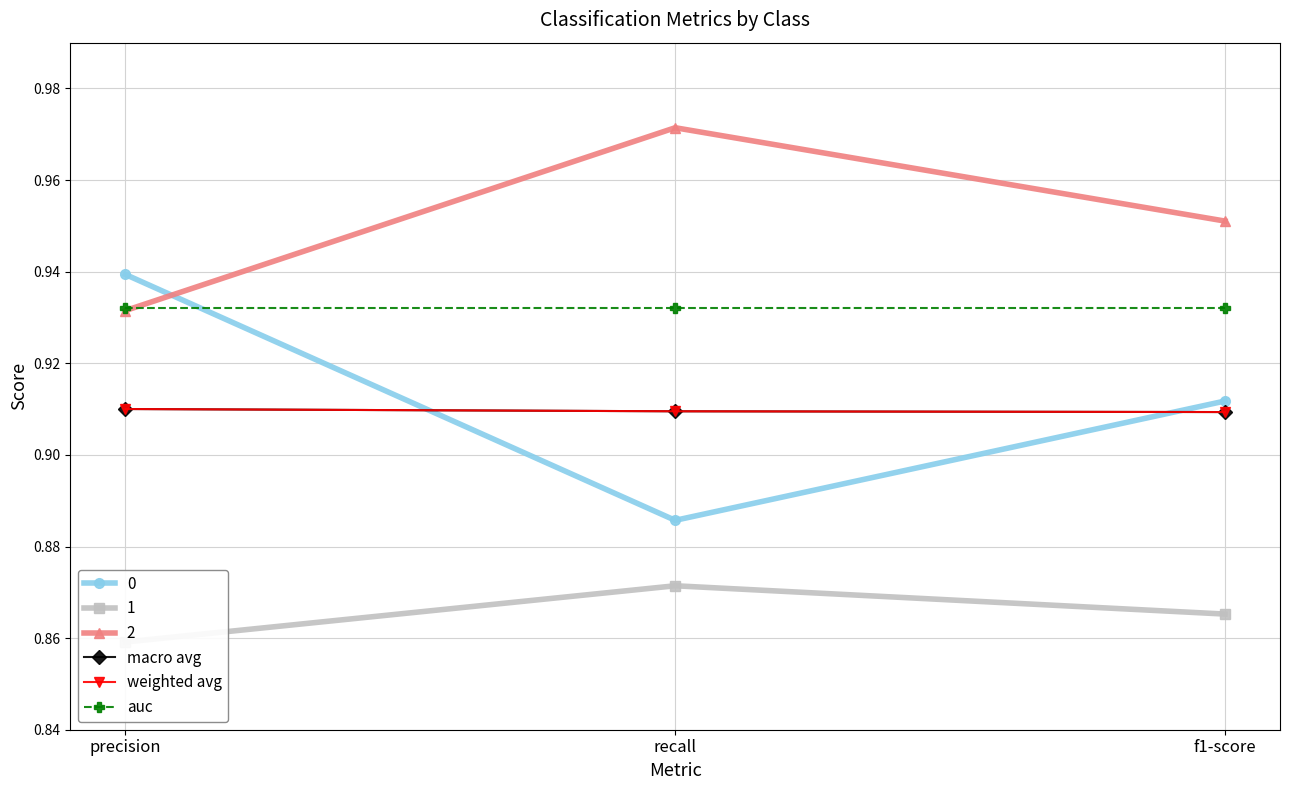

Which has a higher value, recall or precision?

precision